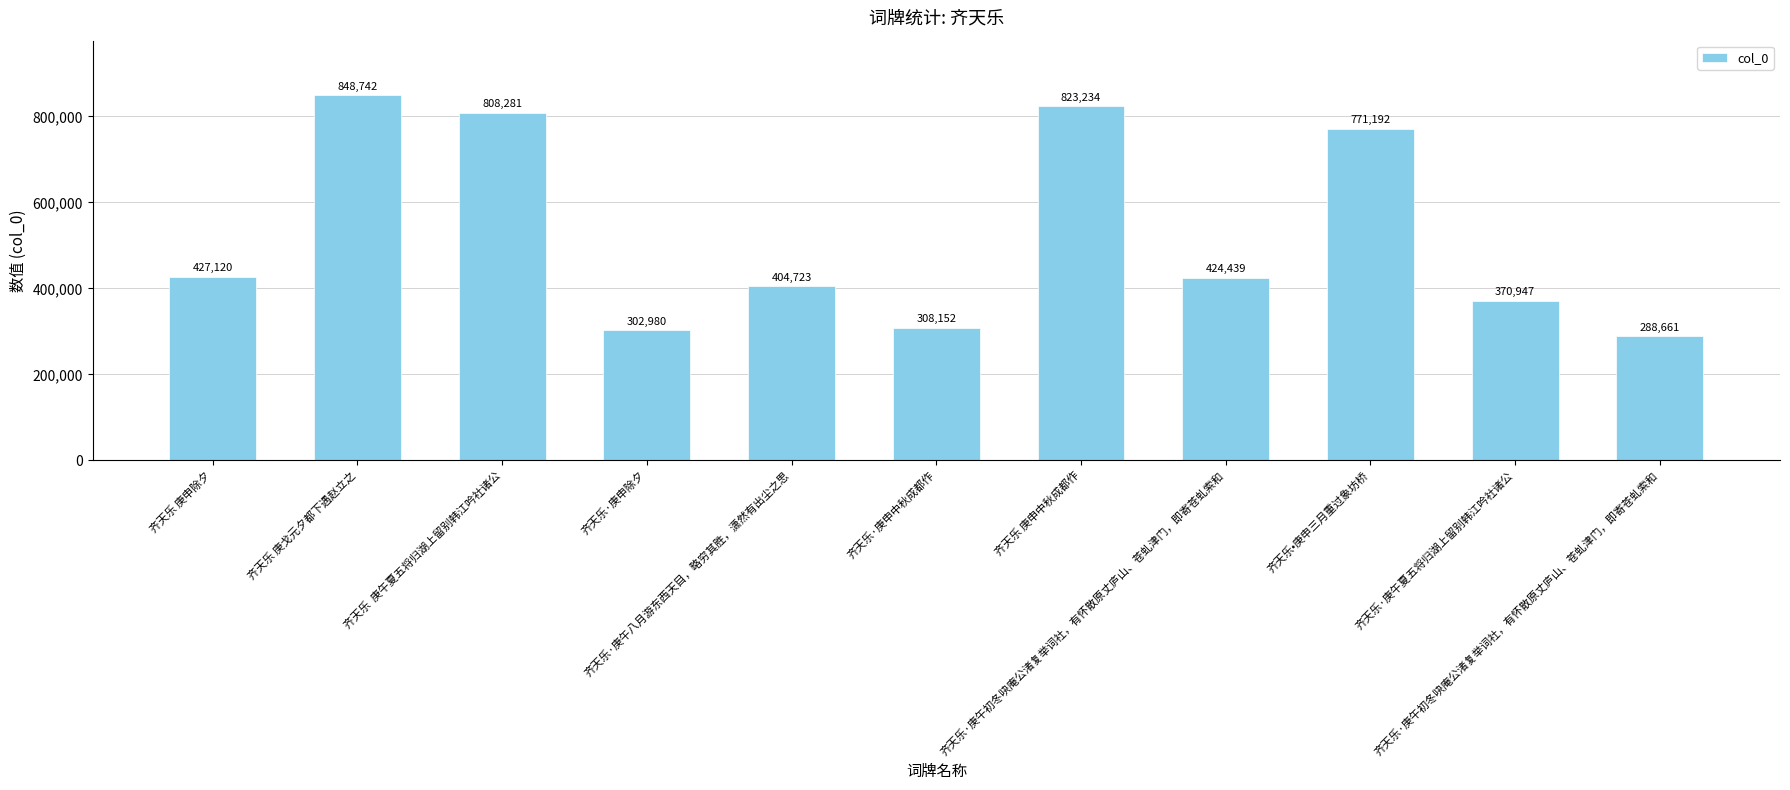

Where does the data first go above 424439?

齐天乐 庚申除夕